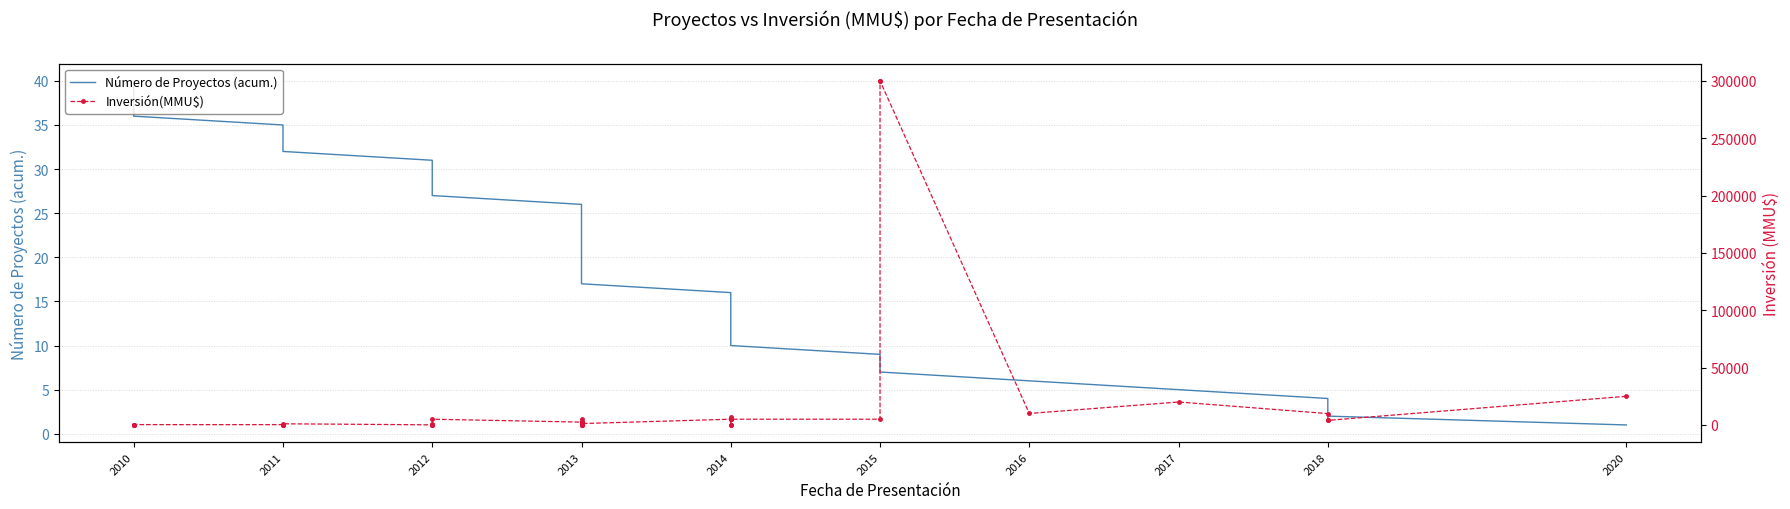

How many values in the Inversión(MMU$) series exceed 1200?

19